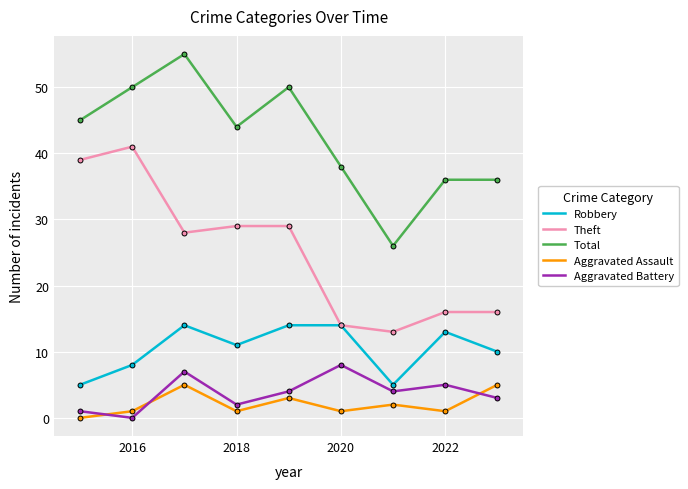

What are all the series names shown in the legend?

Robbery, Theft, Total, Aggravated Assault, Aggravated Battery